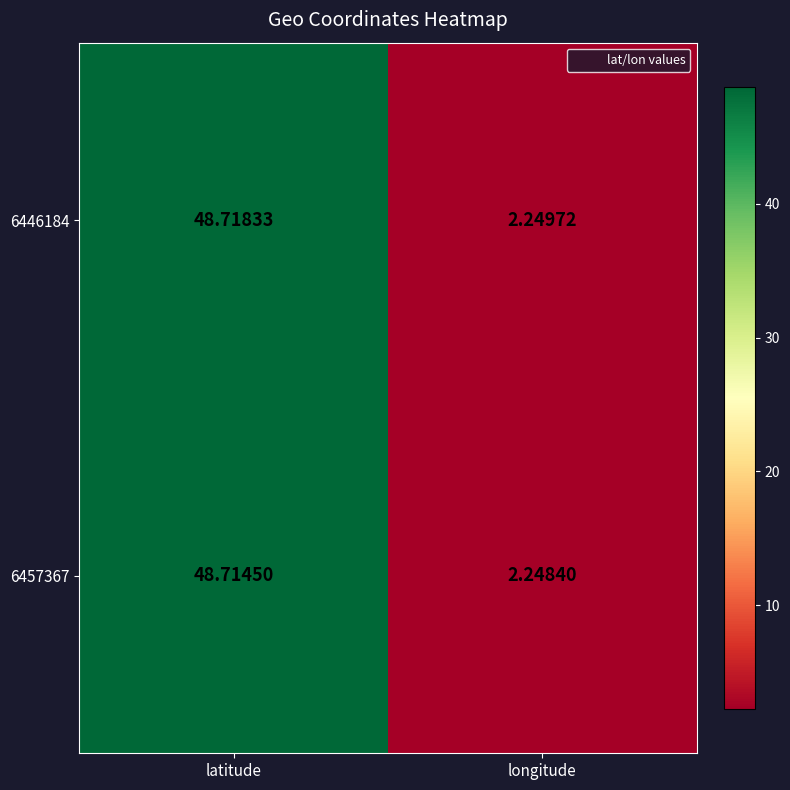

Rank the categories by 6446184 value from highest to lowest.

latitude, longitude